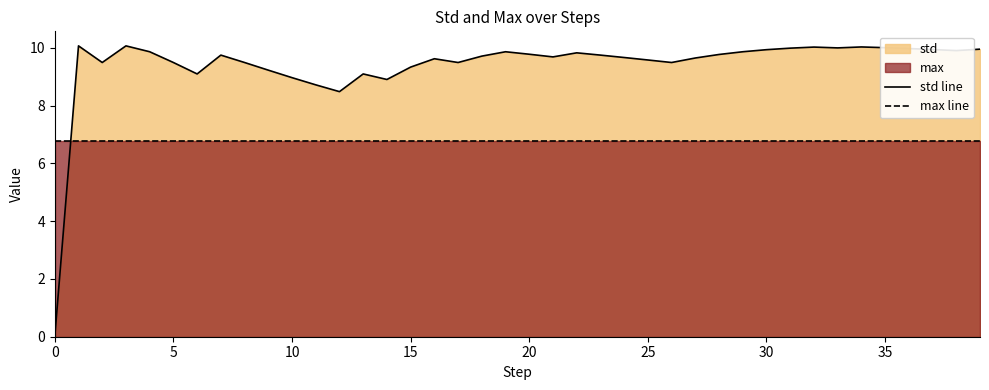

How many data points does each series have?

40